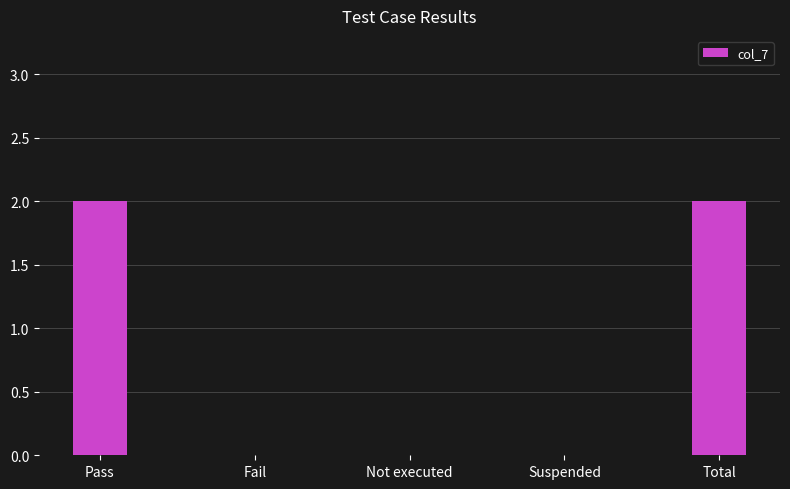

What is the sum of all values?

4